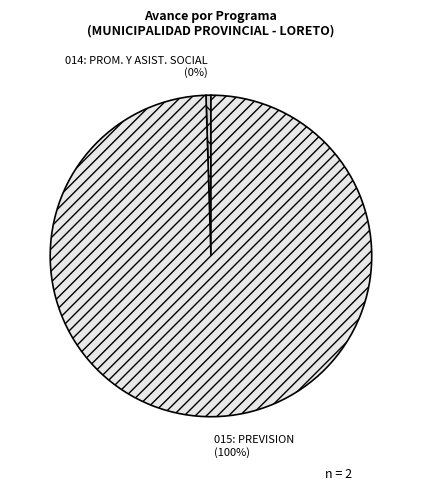

Does 015: PREVISION represent more than half of the total?

Yes